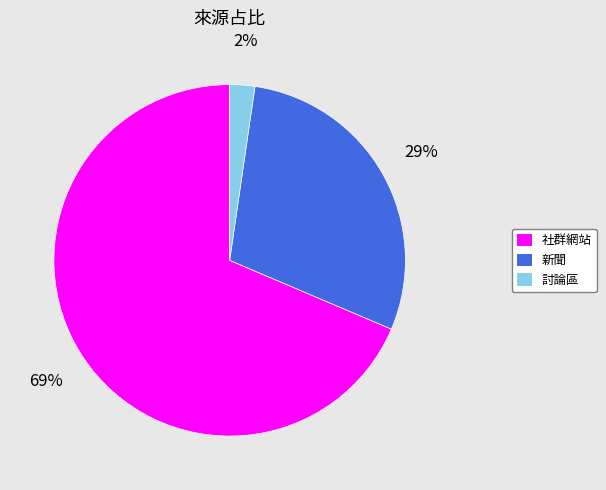

How many slices are in this pie chart?

3